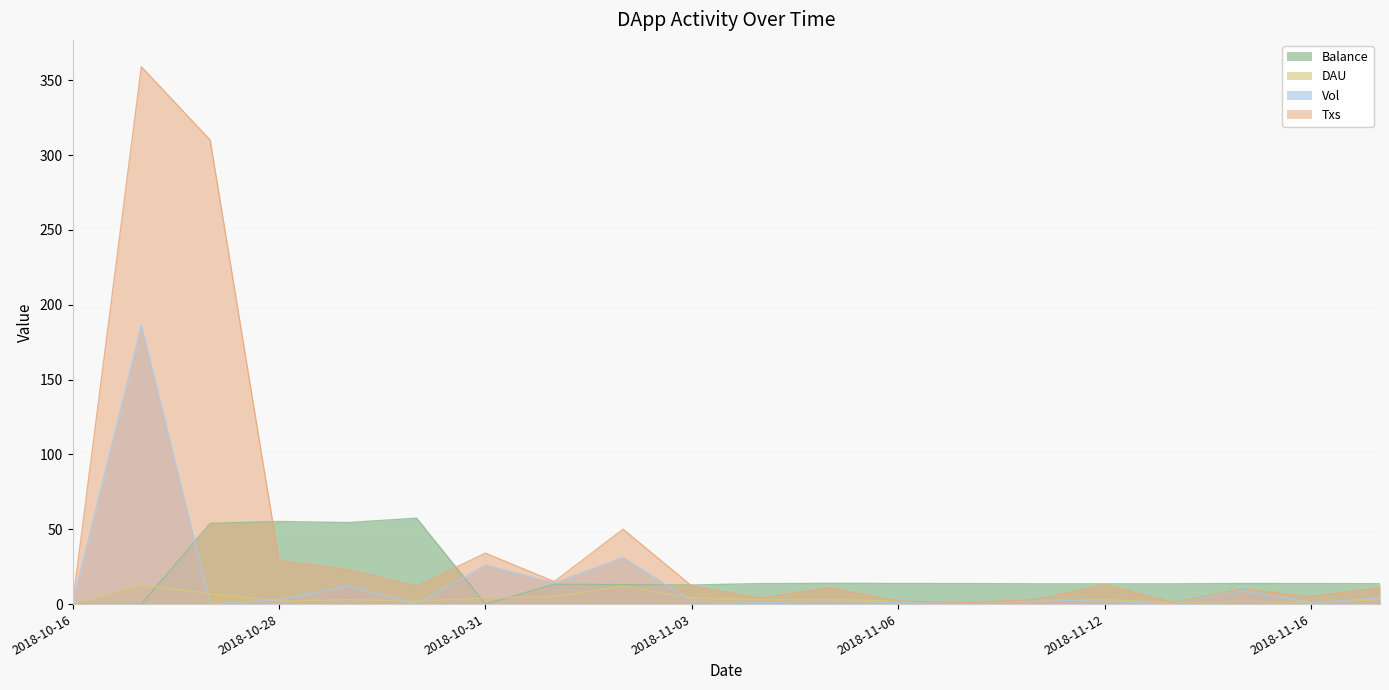

True or false: Txs and DAU cross at least once.

False